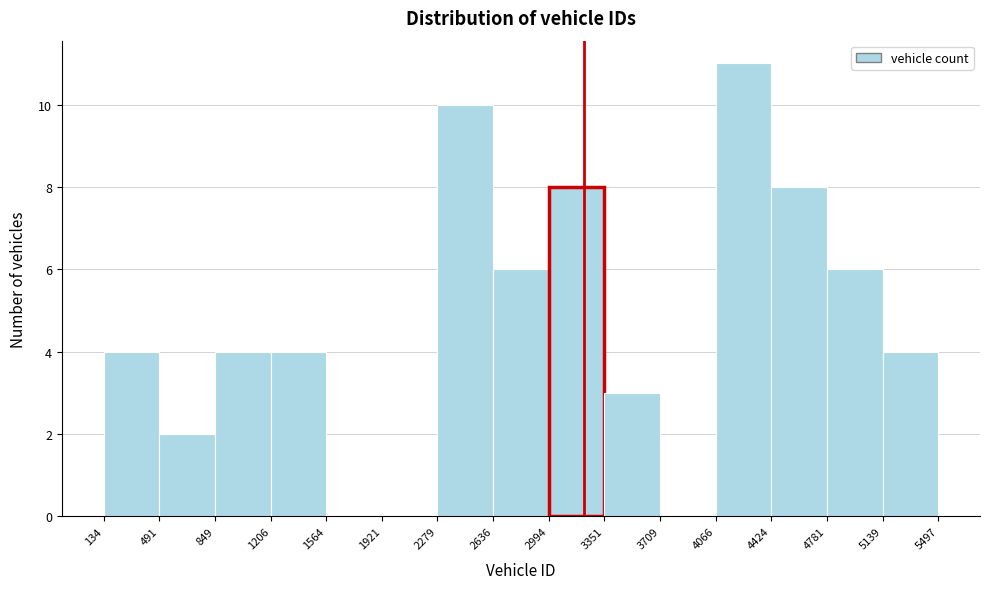

Reading left to right, transcribe this chart: for each bar, give the range it covers on the x-axis and its height. The values are not printed on the chart, so give them approximately, as read against the axis.

134 to 491: 4
491 to 849: 2
849 to 1206: 4
1206 to 1564: 4
1564 to 1921: 0
1921 to 2279: 0
2279 to 2636: 10
2636 to 2994: 6
2994 to 3351: 8
3351 to 3709: 3
3709 to 4066: 0
4066 to 4424: 11
4424 to 4781: 8
4781 to 5139: 6
5139 to 5497: 4